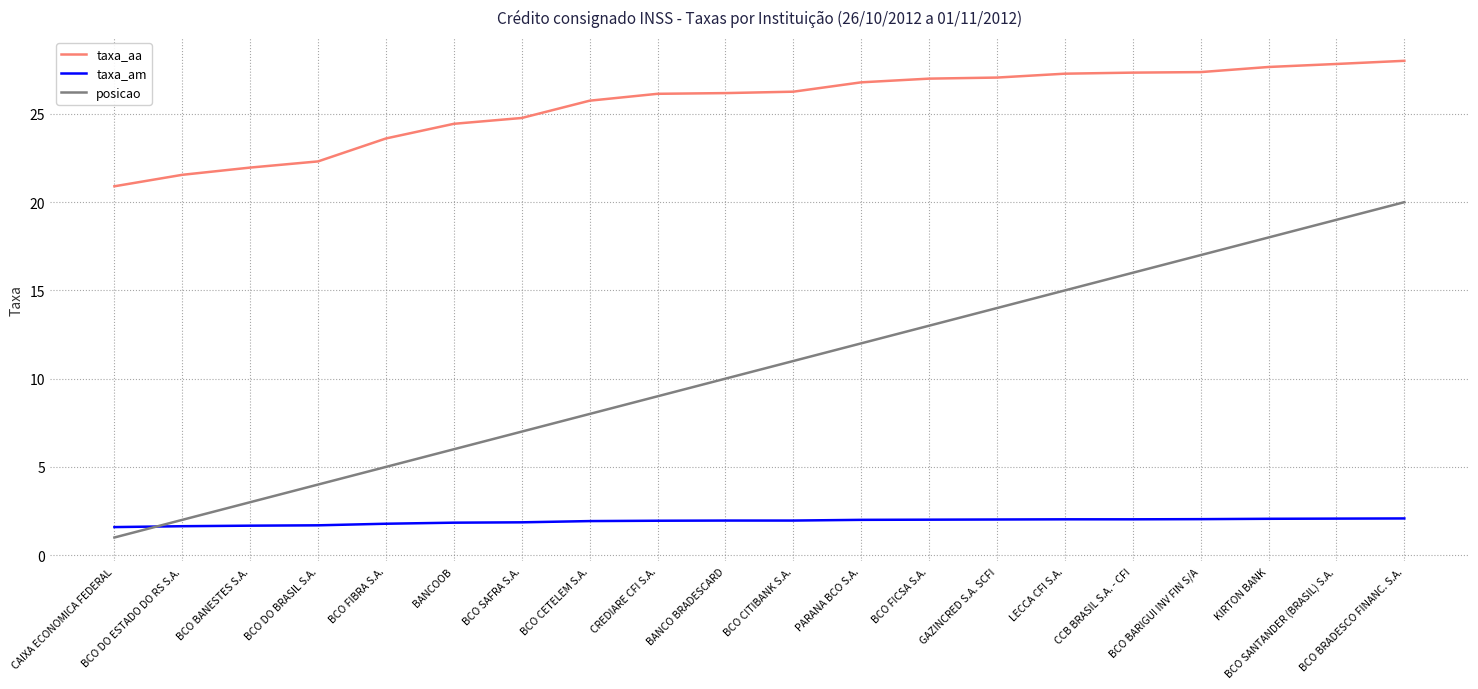

True or false: taxa_am has a value of 1.0 at CREDIARE CFI S.A..

False